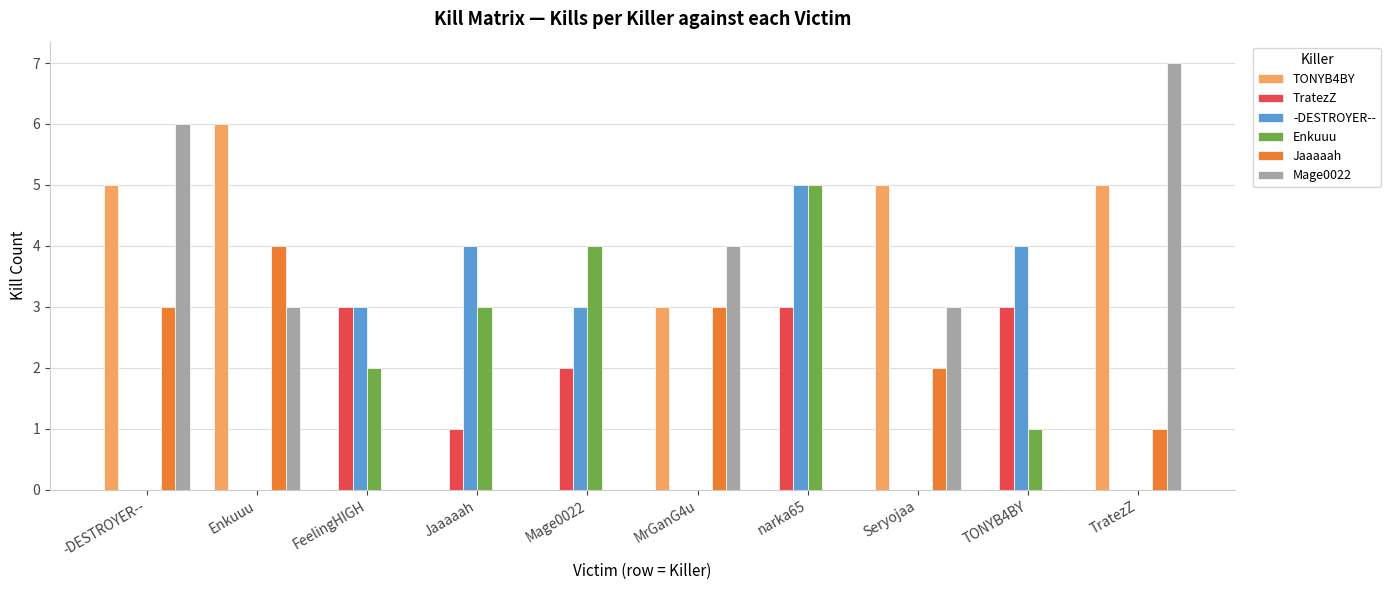

Count the number of categories in the chart.

10